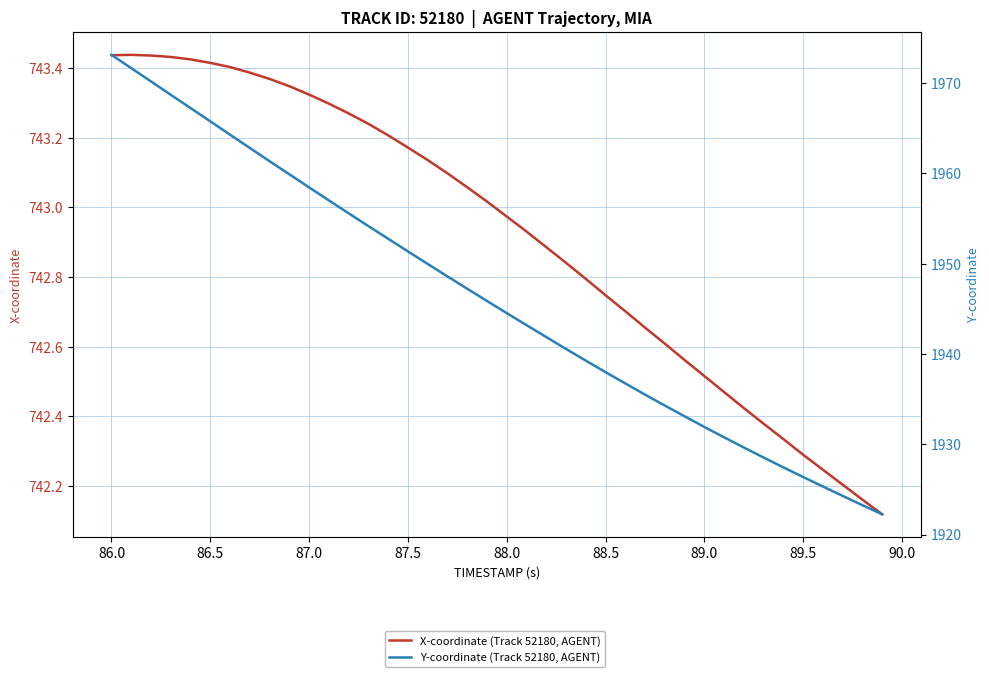

Is it true that Y-coordinate (Track 52180, AGENT) equals 810.7 at 87.0?

False